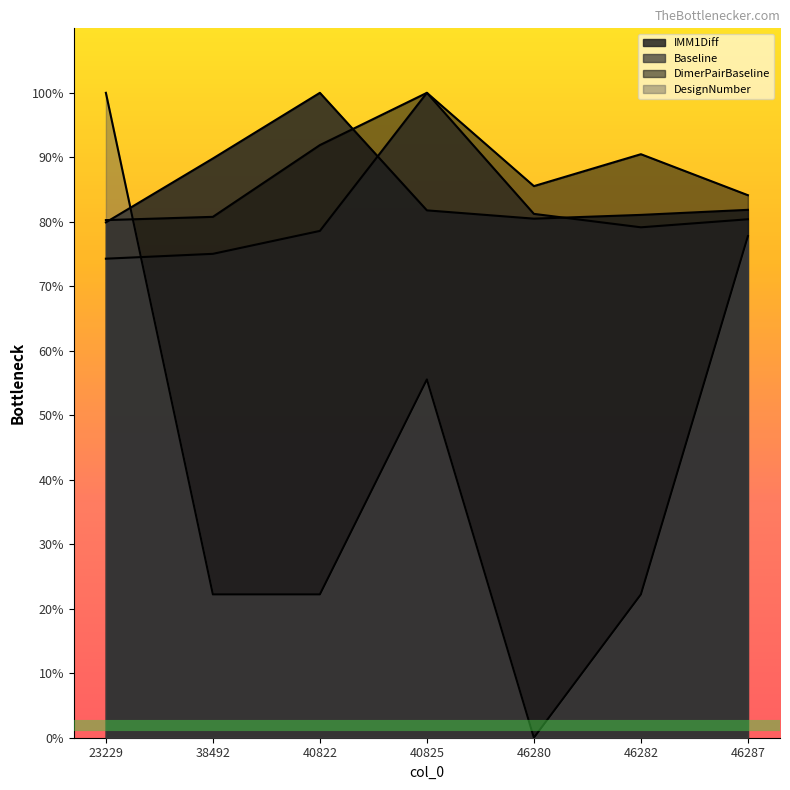

True or false: DimerPairBaseline and Baseline cross at least once.

False